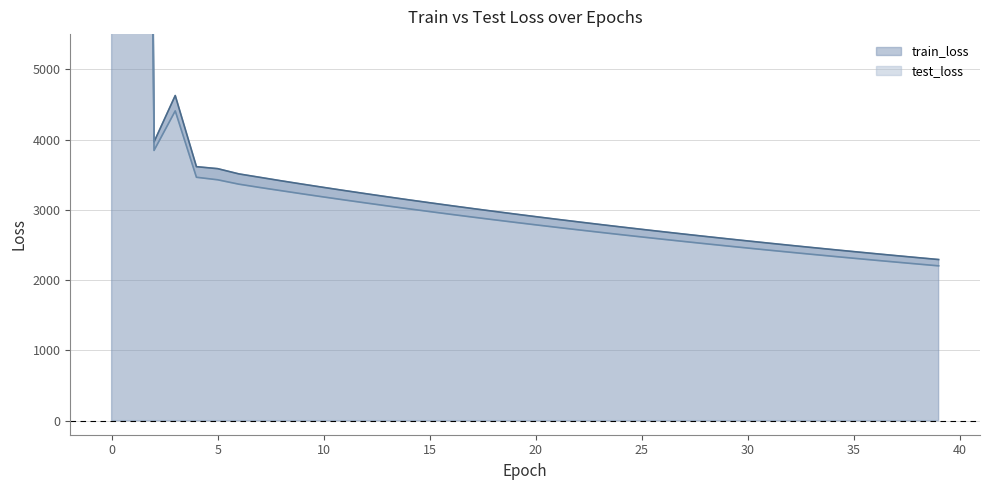

What are all the series names shown in the legend?

train_loss, test_loss